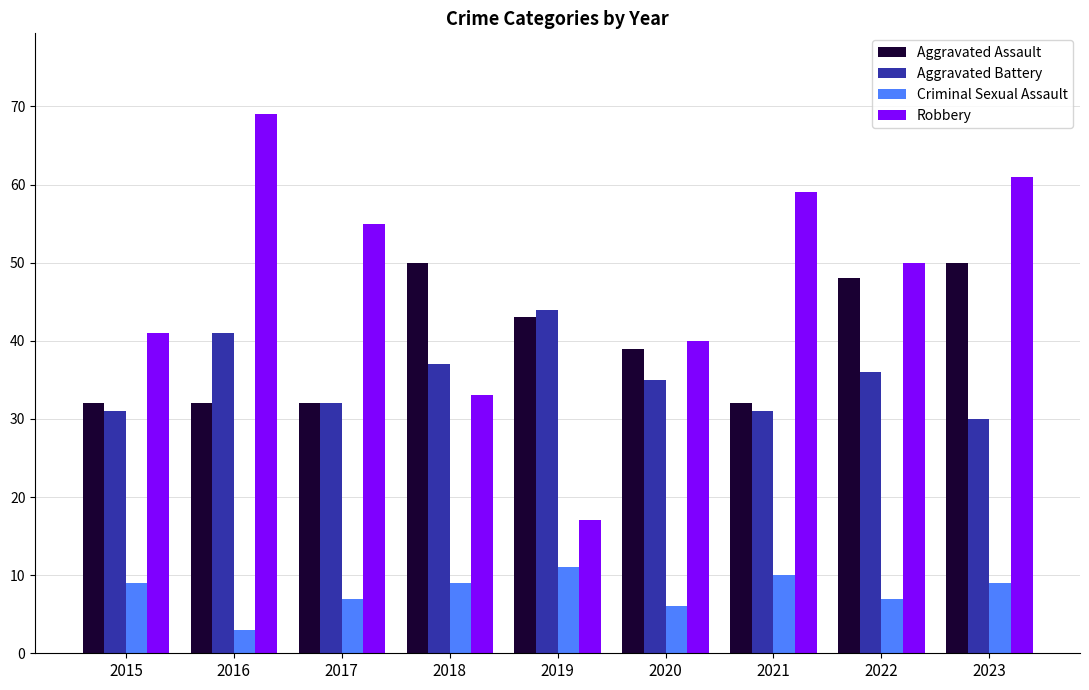

What is the difference between the Criminal Sexual Assault values at 2019 and 2020?

5